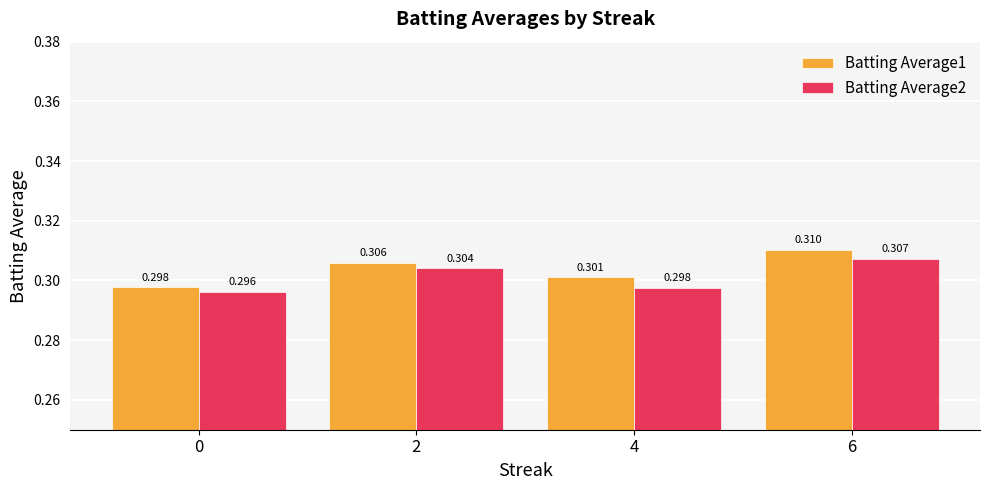

Which category has the highest value in the Batting Average2 series?

6